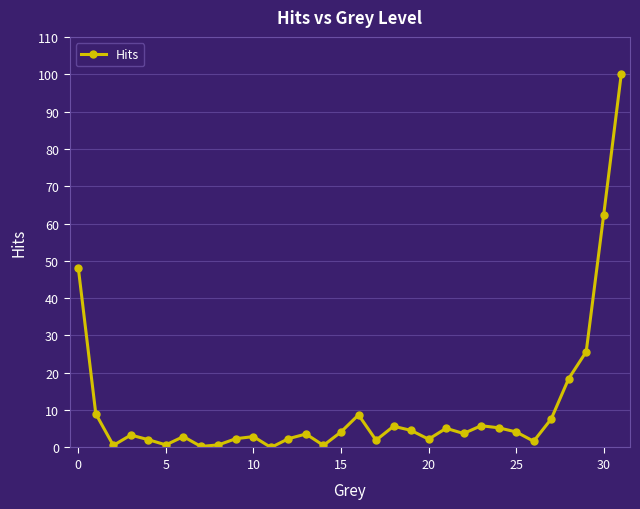

What is the greatest value displayed?

100.0